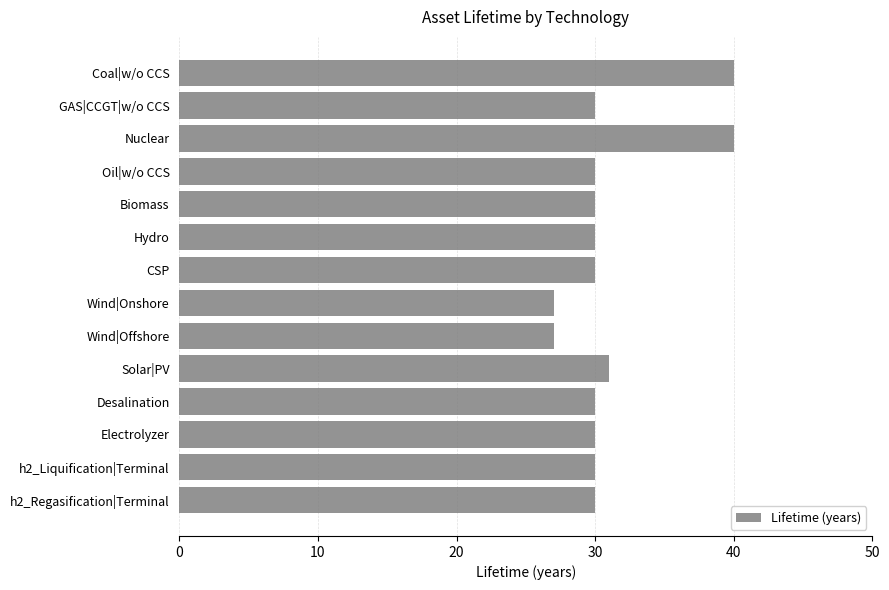

Does the chart contain any negative values?

No